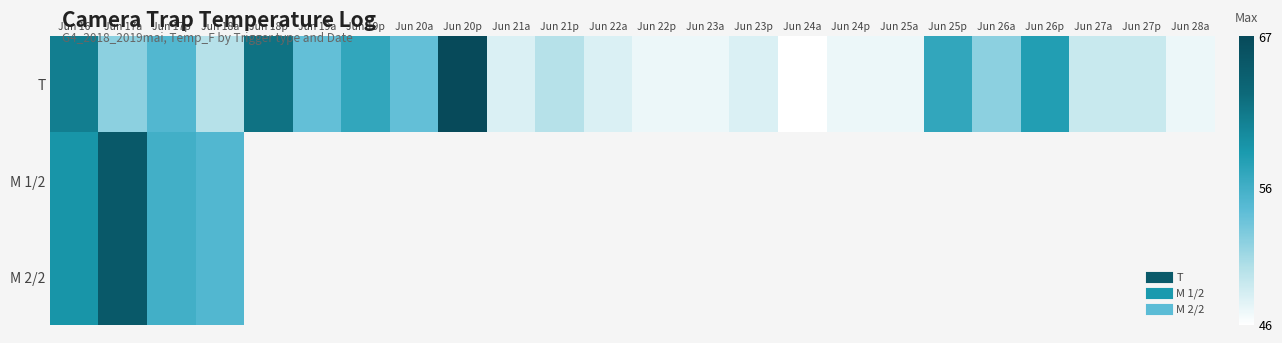

Which series has the widest spread of values?

T